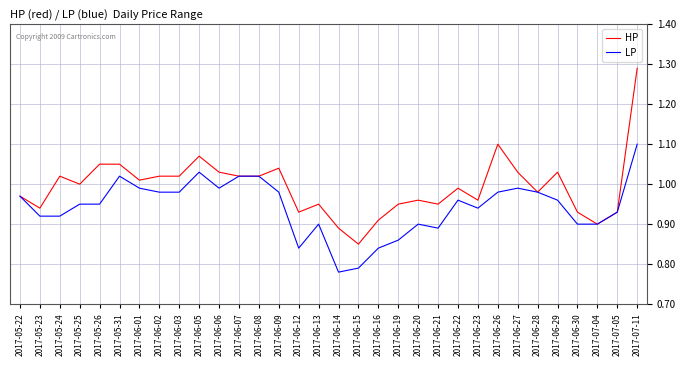

At which label does HP reach its minimum?

2017-06-15